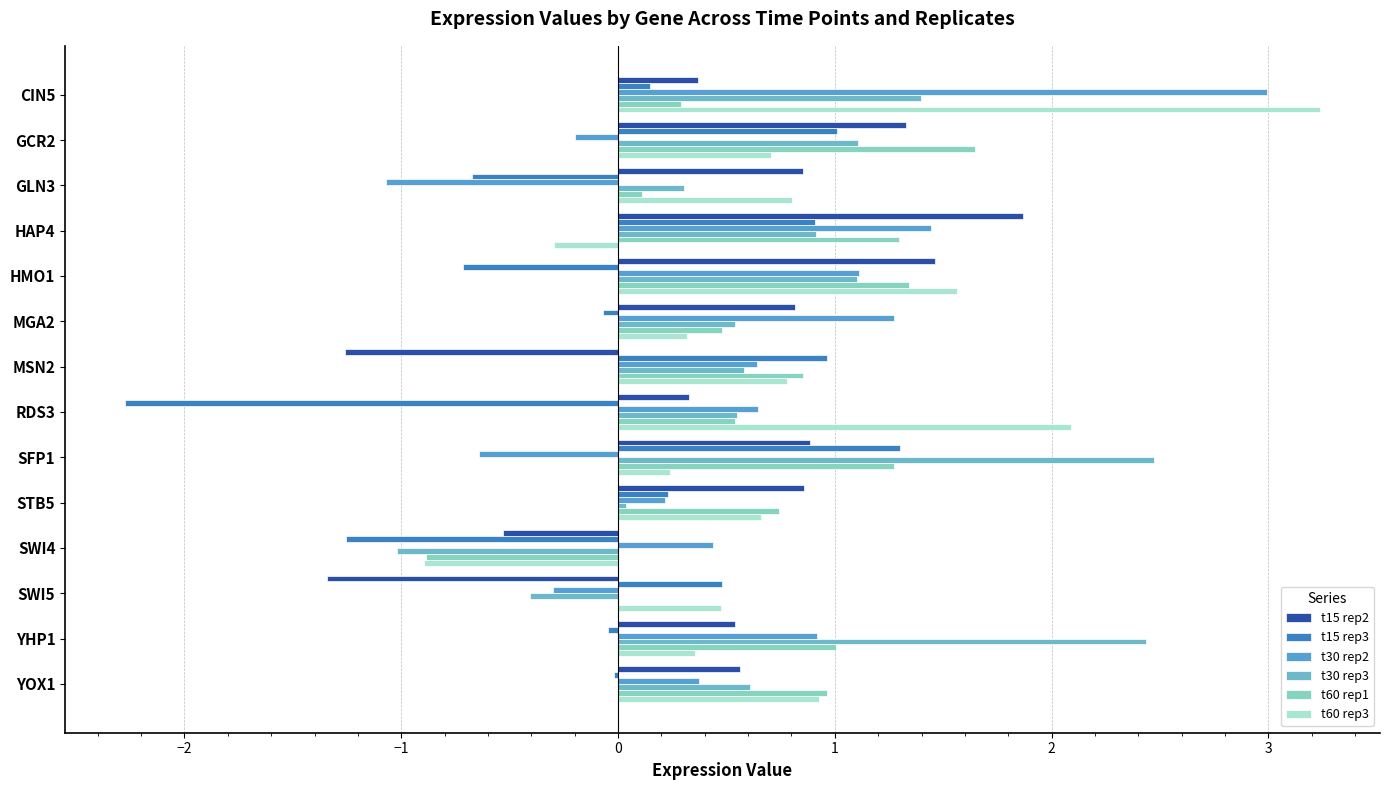

Reading left to right, what are all the values shown in this chart?

t15 rep2: 0.4	1.3	0.9	1.9	1.5	0.8	-1.3	0.3	0.9	0.9	-0.5	-1.3	0.5	0.6
t15 rep3: 0.1	1.0	-0.7	0.9	-0.7	-0.1	1.0	-2.3	1.3	0.2	-1.3	0.5	-0.0	-0.0
t30 rep2: 3.0	-0.2	-1.1	1.4	1.1	1.3	0.6	0.6	-0.6	0.2	0.4	-0.3	0.9	0.4
t30 rep3: 1.4	1.1	0.3	0.9	1.1	0.5	0.6	0.5	2.5	0.0	-1.0	-0.4	2.4	0.6
t60 rep1: 0.3	1.6	0.1	1.3	1.3	0.5	0.9	0.5	1.3	0.7	-0.9	0.0	1.0	1.0
t60 rep3: 3.2	0.7	0.8	-0.3	1.6	0.3	0.8	2.1	0.2	0.7	-0.9	0.5	0.4	0.9